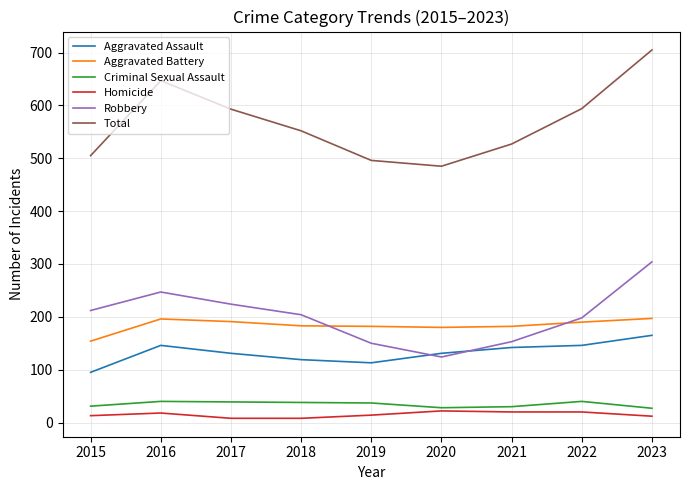

Which series has the widest spread of values?

Total